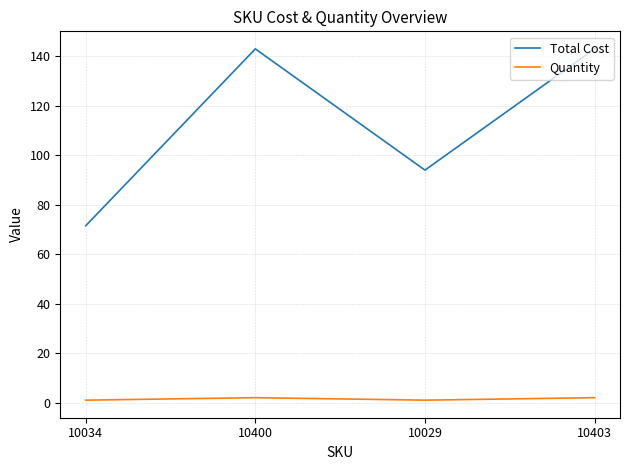

Does the chart have visible grid lines?

Yes